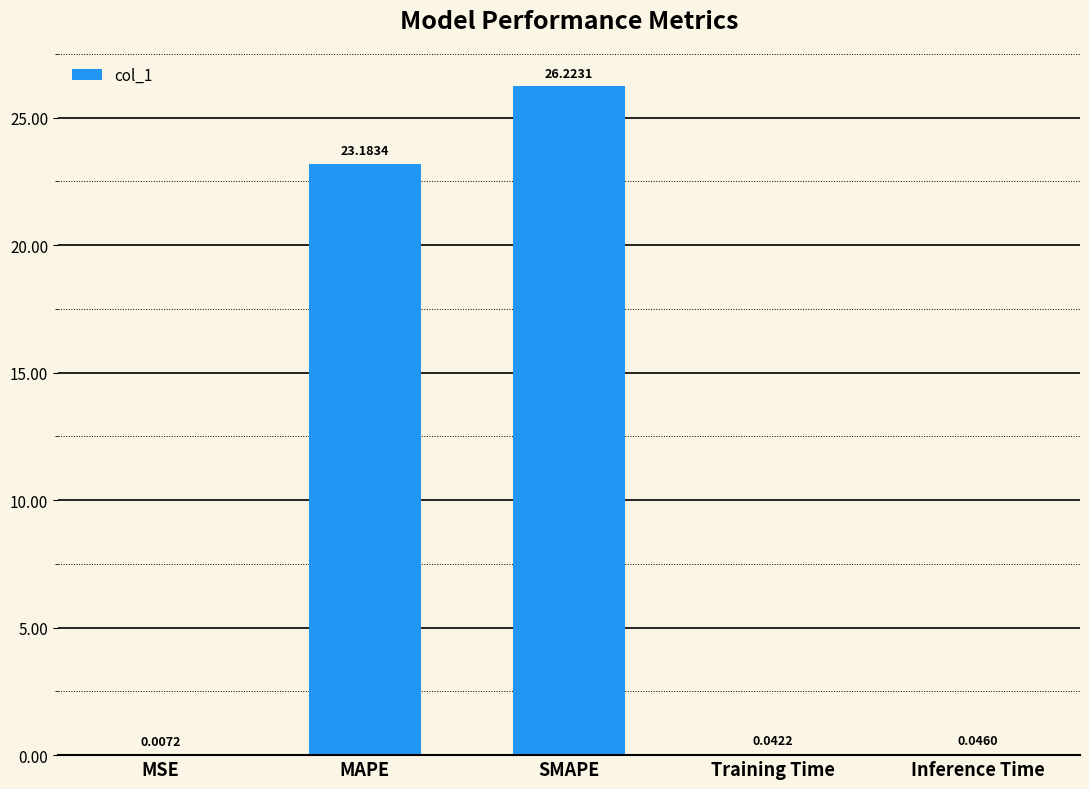

What is the sum of all values?

49.5